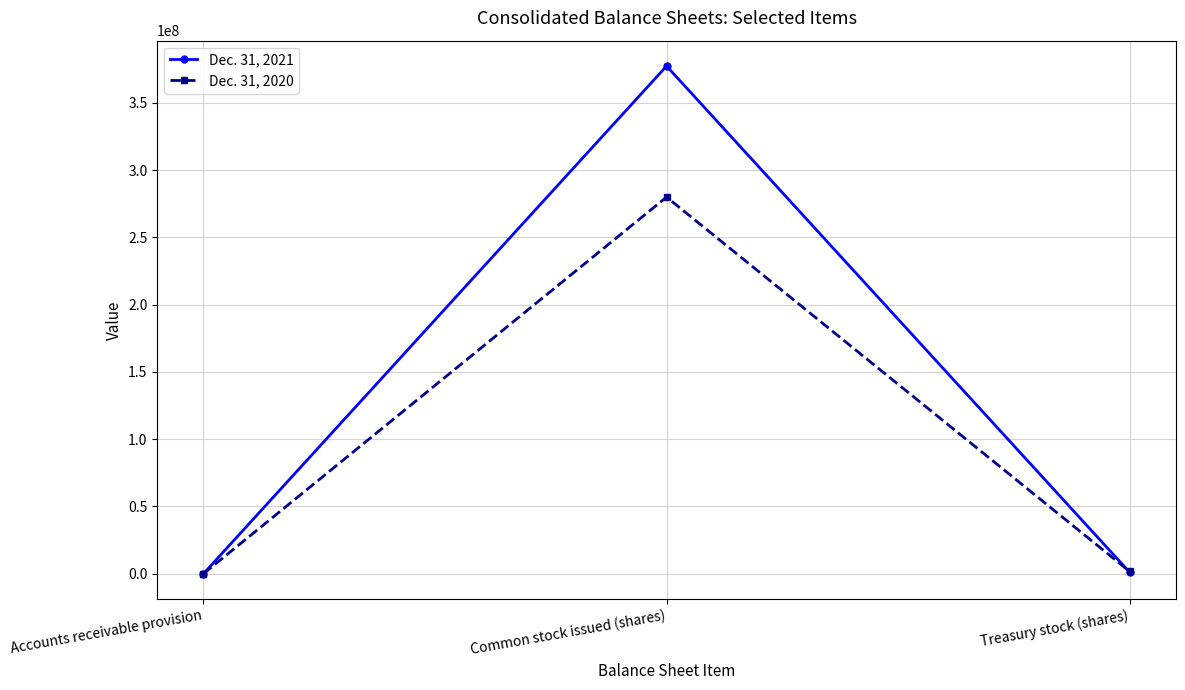

List the series in order of their peak value, lowest first.

Dec. 31, 2020, Dec. 31, 2021